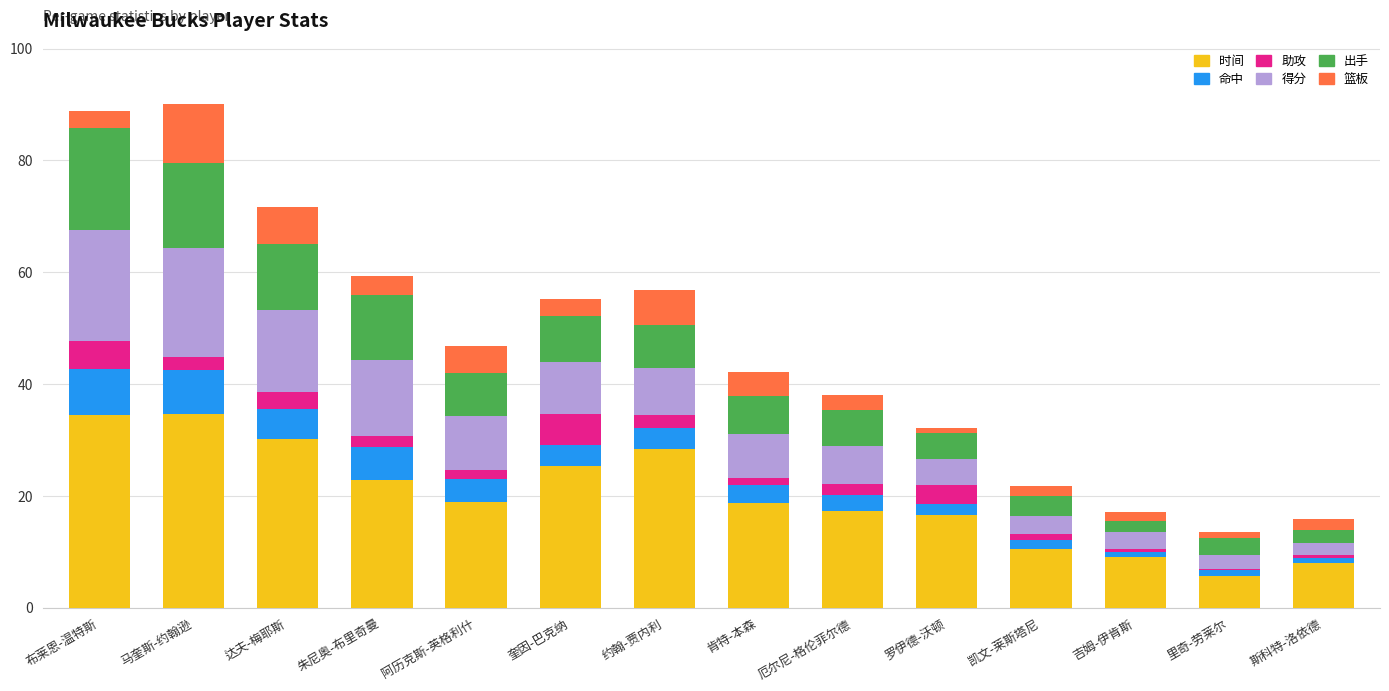

What is the total value across all series at 达夫-梅耶斯?

71.7